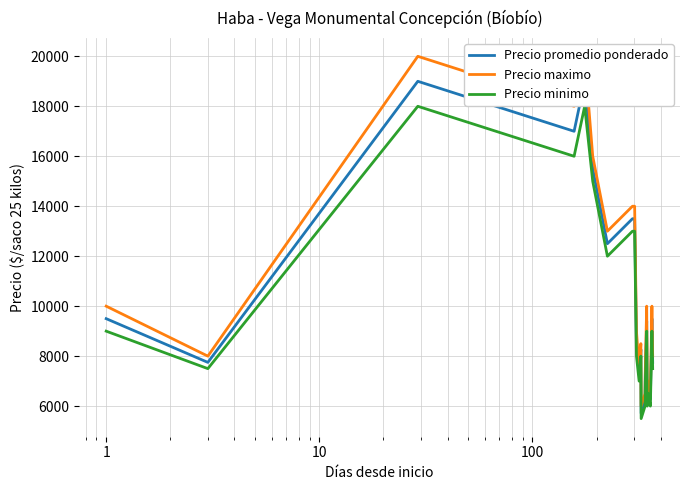

How many lines are shown in the chart?

3